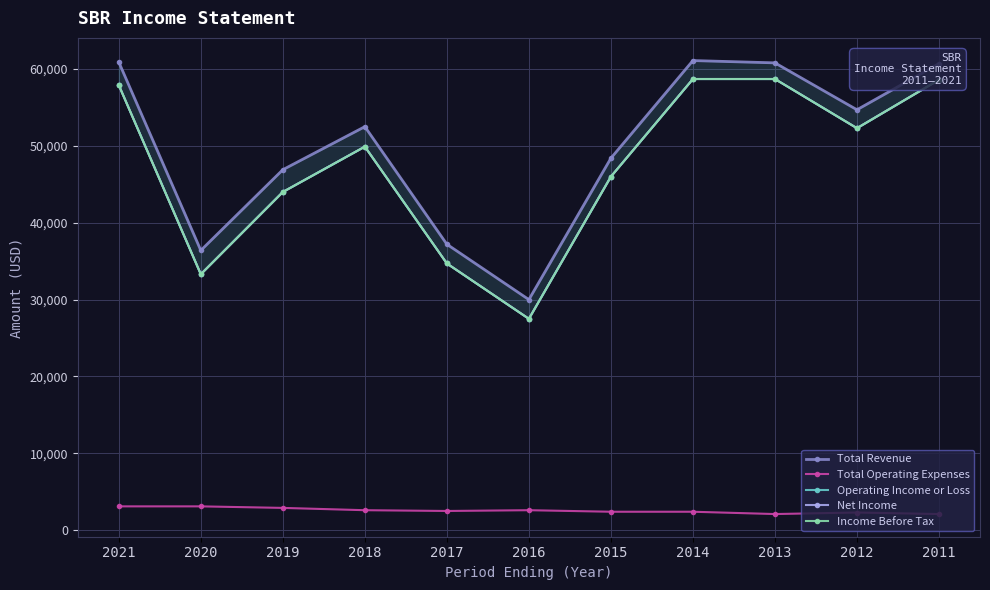

Is the value of Income Before Tax at 2018 greater than the value of Net Income at 2015?

Yes